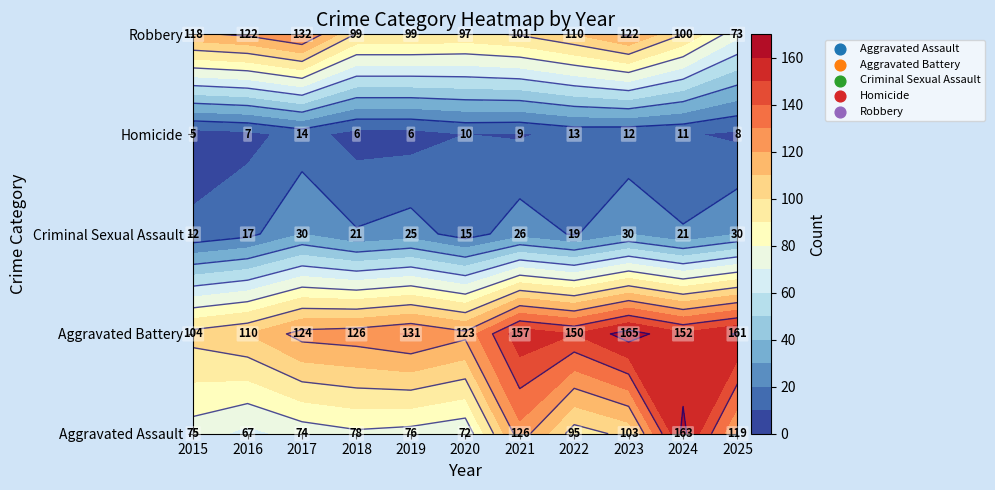

Between 2016 and 2023, which series saw the biggest shift?

Aggravated Battery